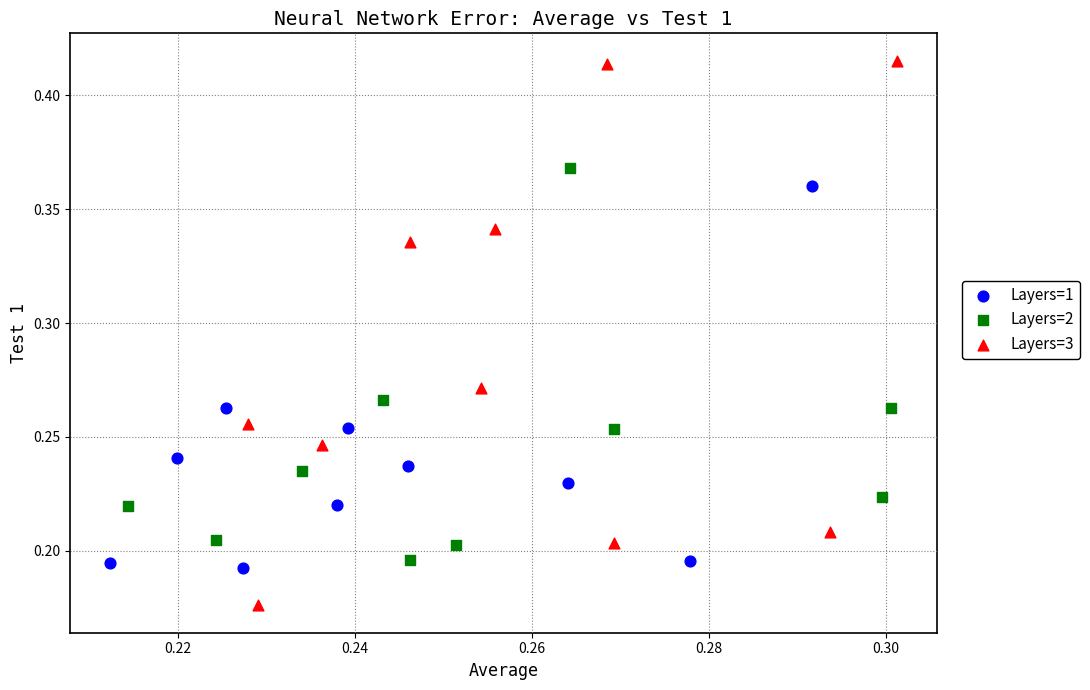

Which series contains the highest Y value?

Layers=3